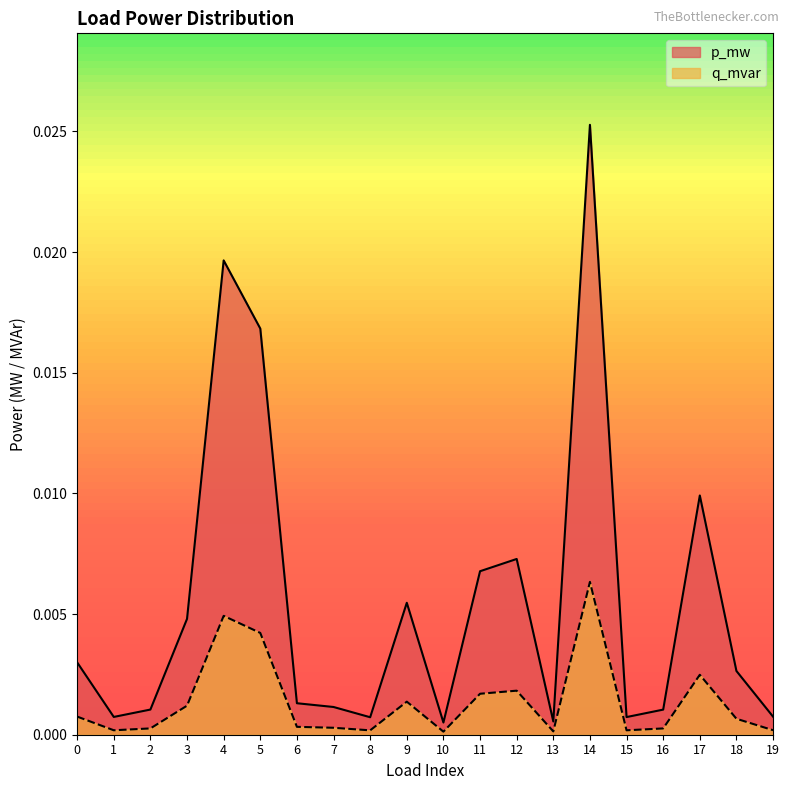

List the series in order of their peak value, highest first.

p_mw, q_mvar